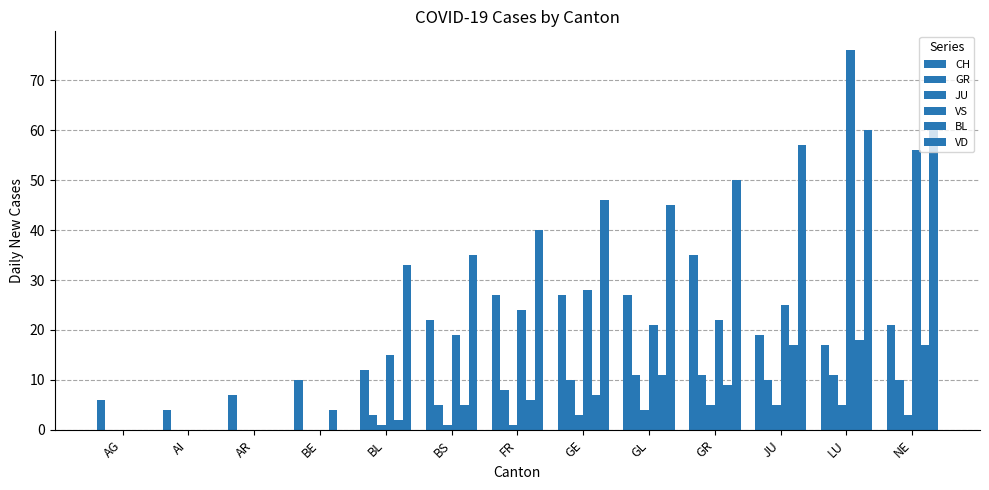

What is the sum of the VS values at GR and BL?

37